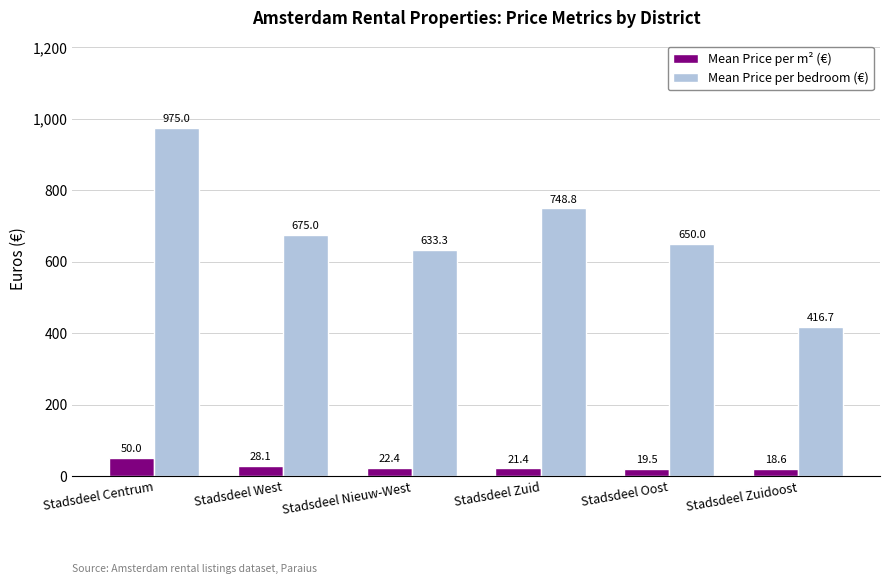

What is the label of the 6th bar from the right?

Stadsdeel Centrum